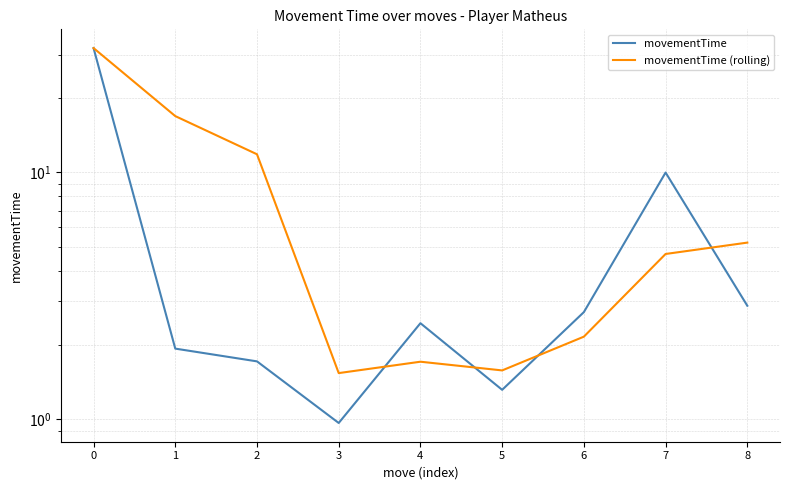

How many data points in movementTime (rolling) are less than 4?

4